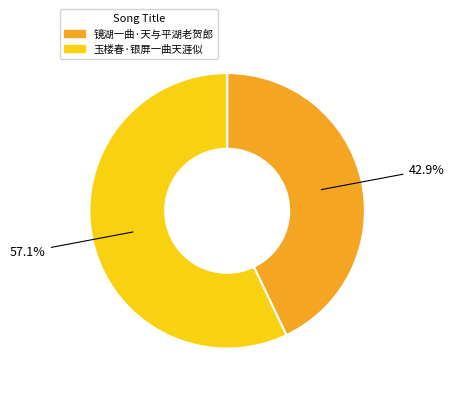

To the nearest percent, what percentage of the pie is 镜湖一曲·天与平湖老贺郎?

43%